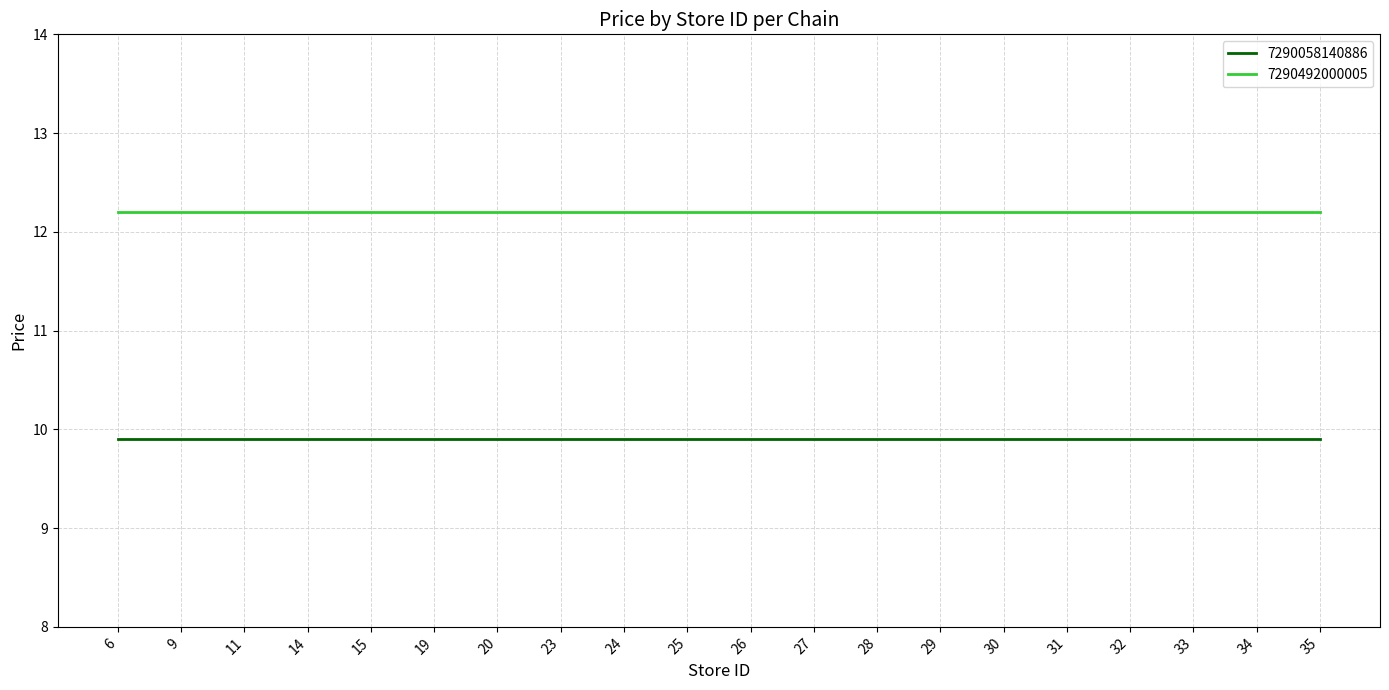

What is the difference between the highest and lowest values at 6?

2.3